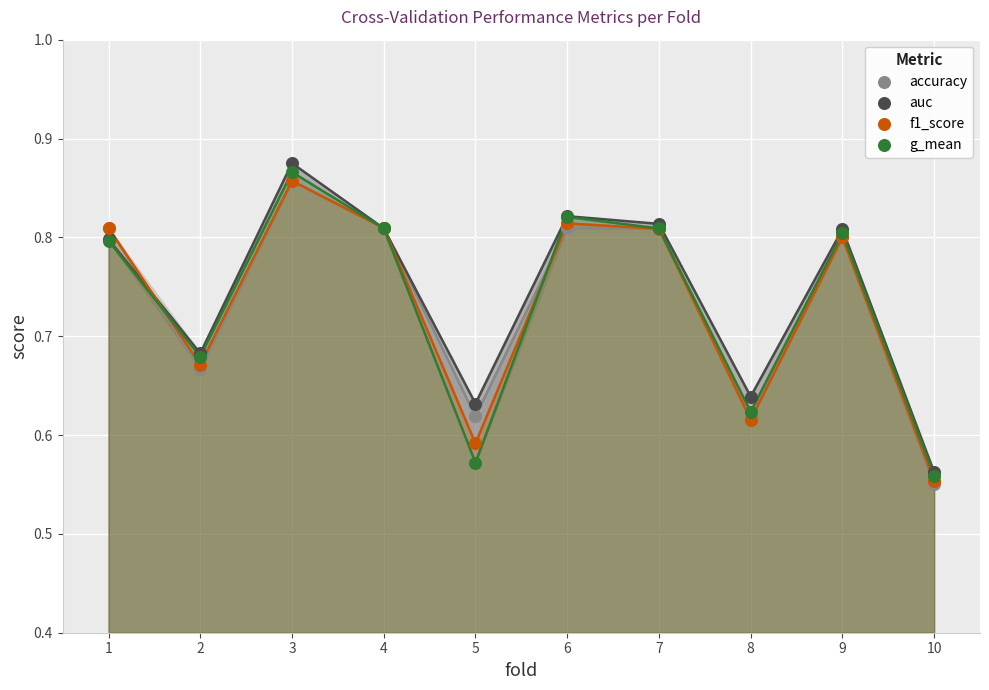

What are all the series names shown in the legend?

accuracy, auc, f1_score, g_mean